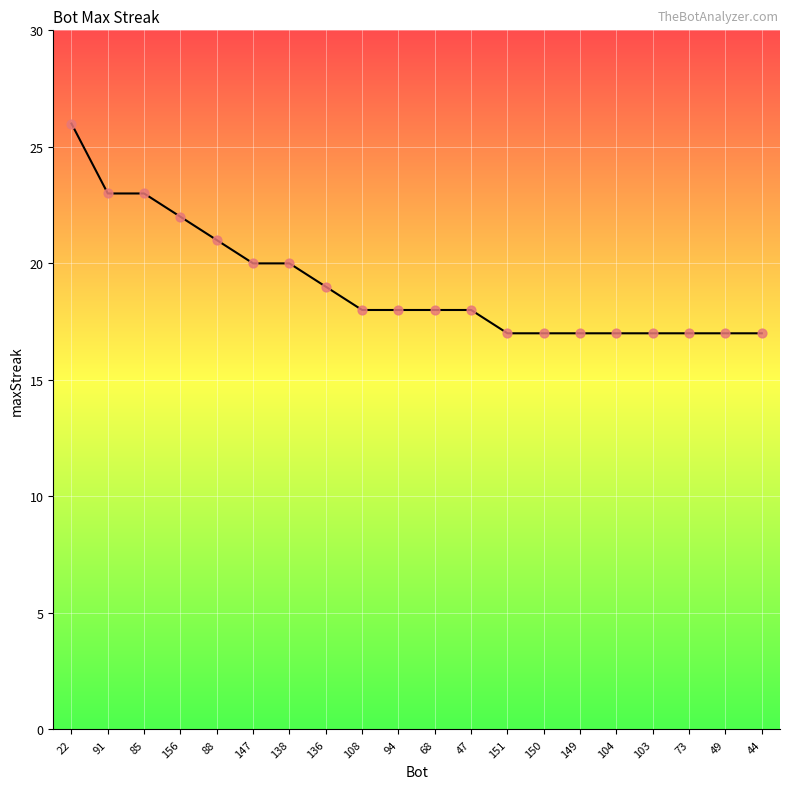

Which has a higher value, 44 or 91?

91